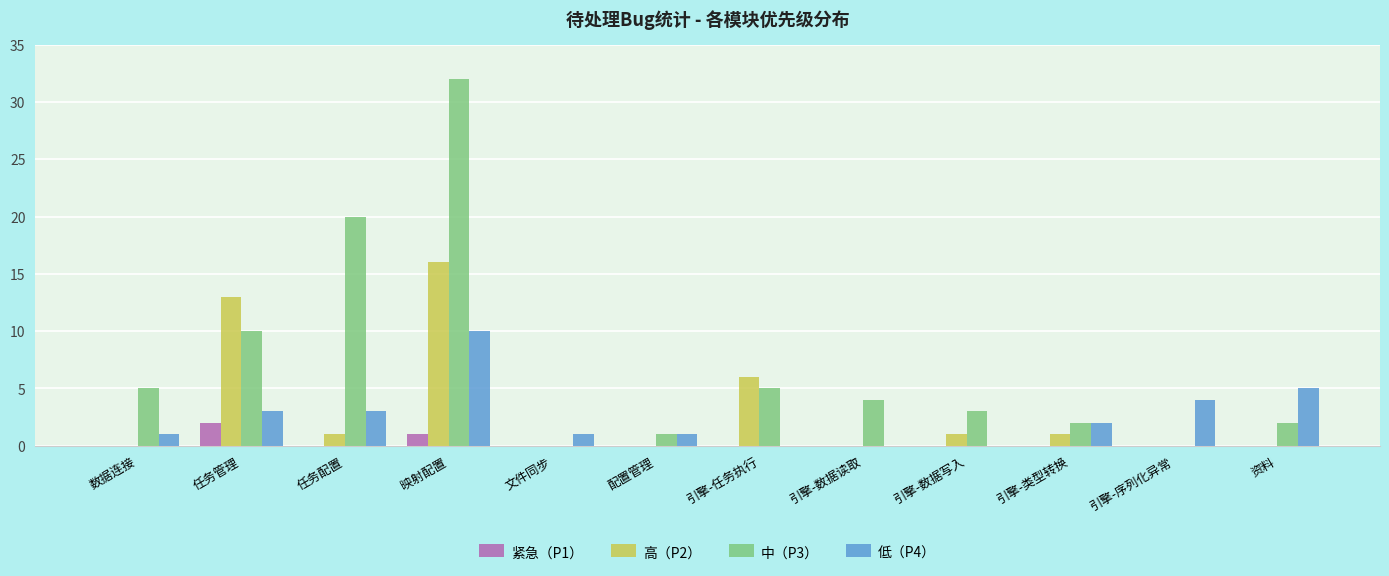

What value does the 中（P3） series have at 数据连接, to the nearest 5?

5